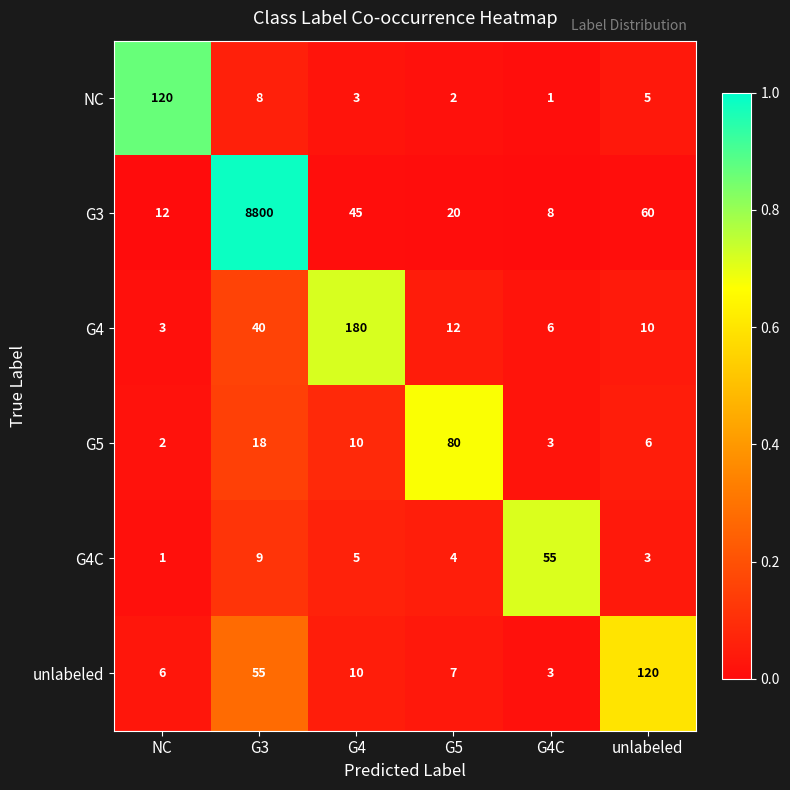

Read the NC value at NC, to the nearest 50.

100